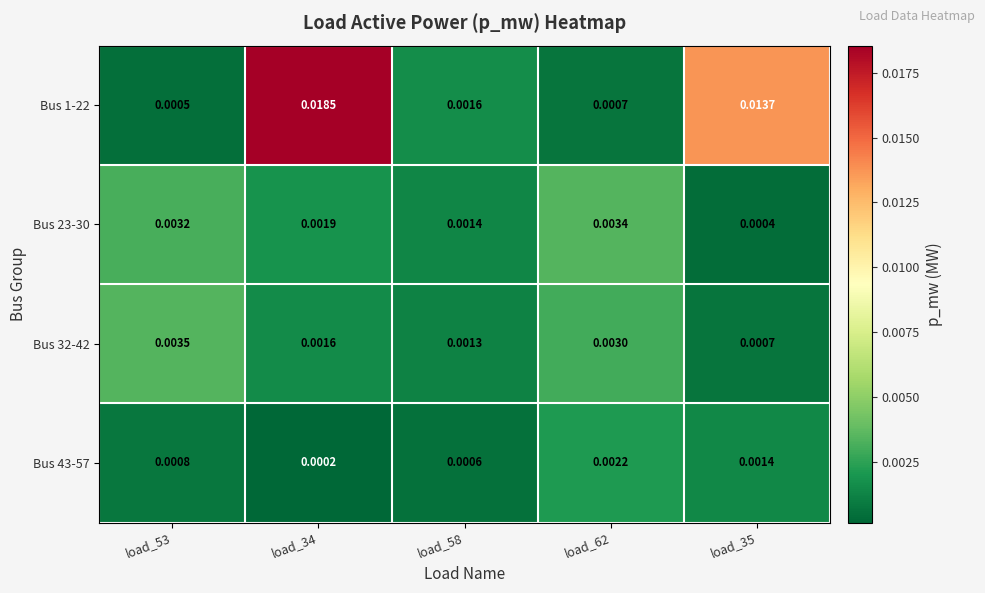

Is the value of Bus 23-30 at load_34 greater than the value of Bus 43-57 at load_62?

No